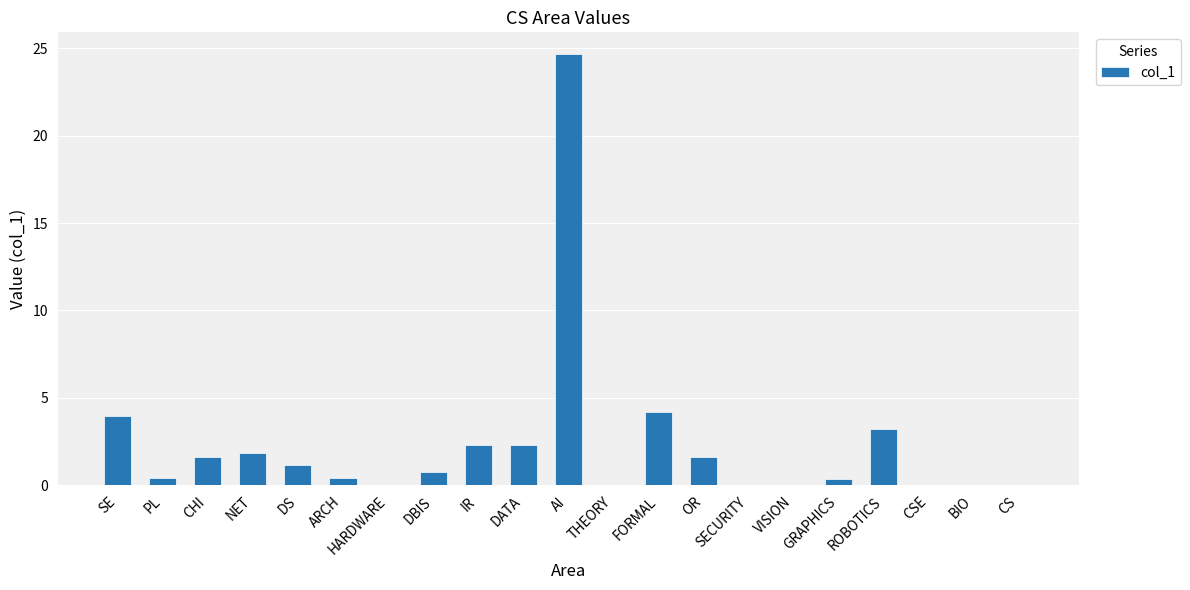

Is it true that the value at ROBOTICS is 0.7?

False